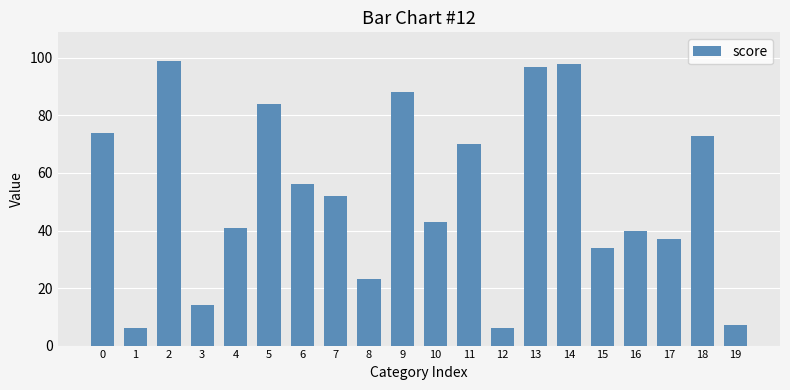

How many bars are there in total?

20